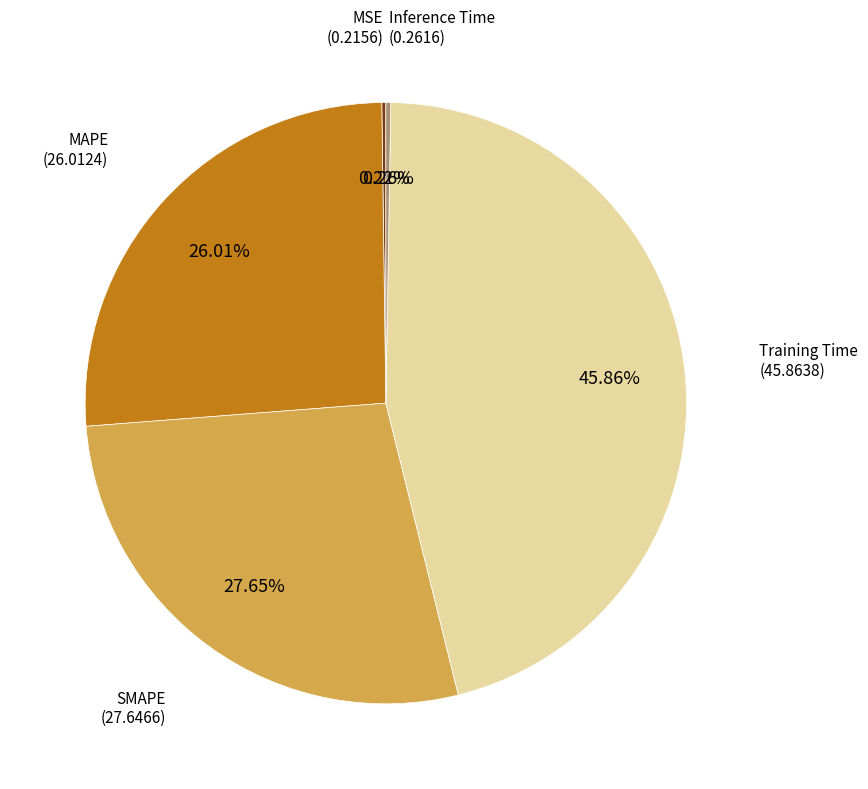

Does any single category account for the majority?

No